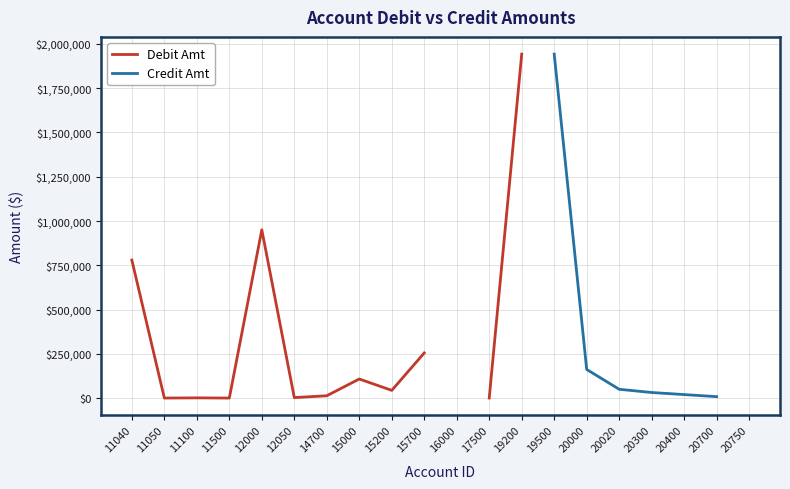

What are all the series names shown in the legend?

Debit Amt, Credit Amt